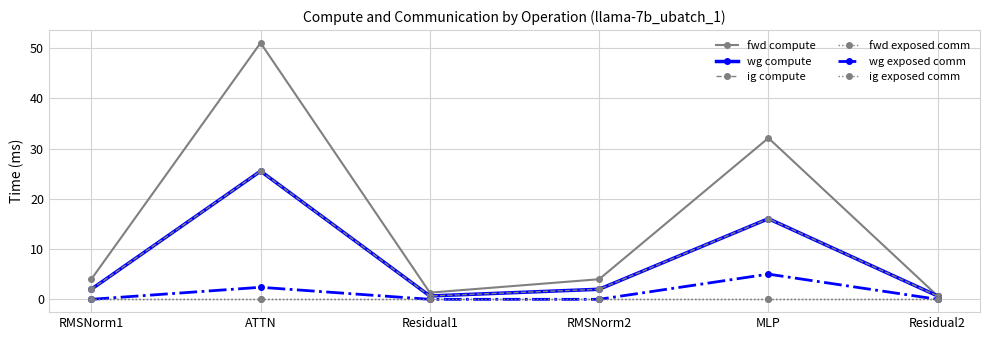

Does the chart display data point markers on the line(s)?

Yes